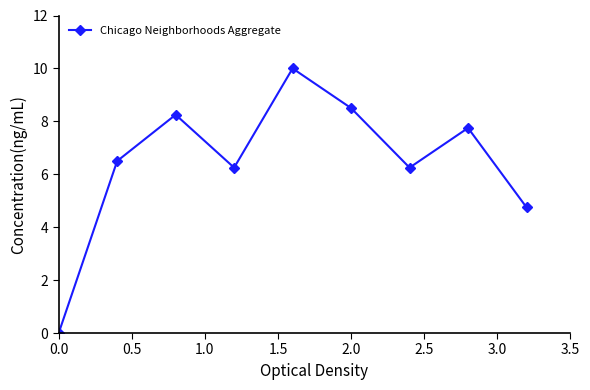

How many points are lower than both their immediate neighbors (excluding endpoints)?

2